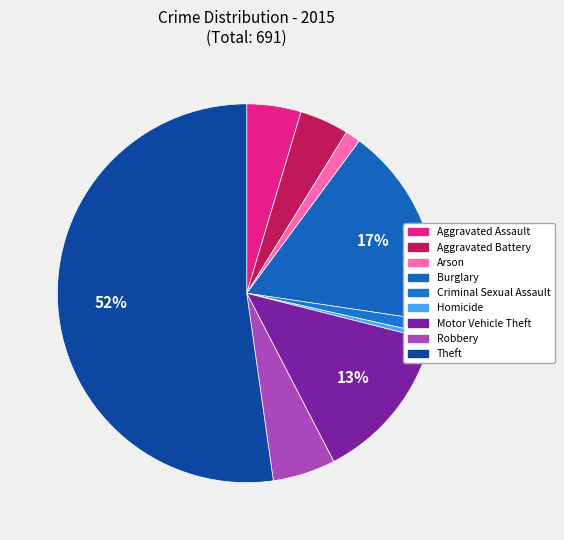

Count the number of slices in the pie.

9